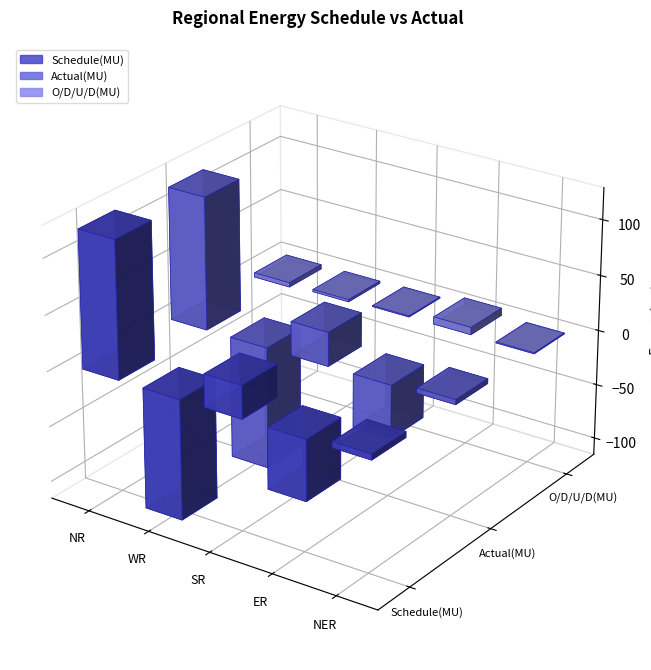

What is the spread (max minus min) of values at ER?

61.2